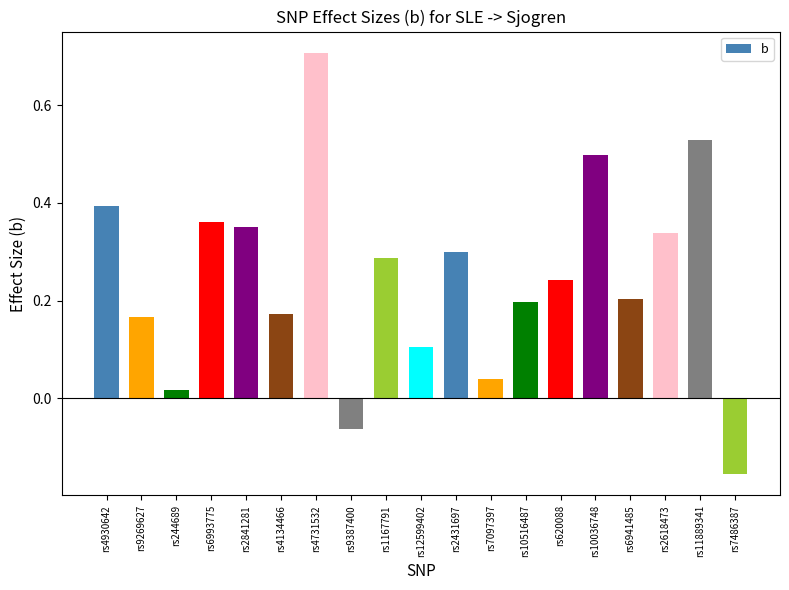

Between rs12599402 and rs9387400, which is larger?

rs12599402